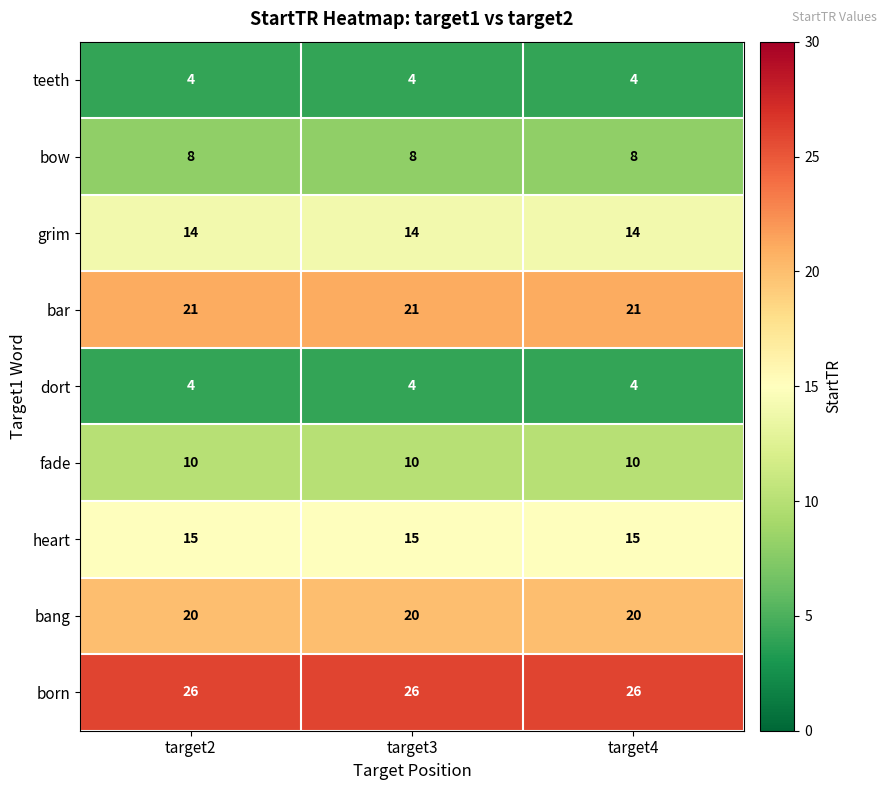

What is the maximum value shown in the chart?

26